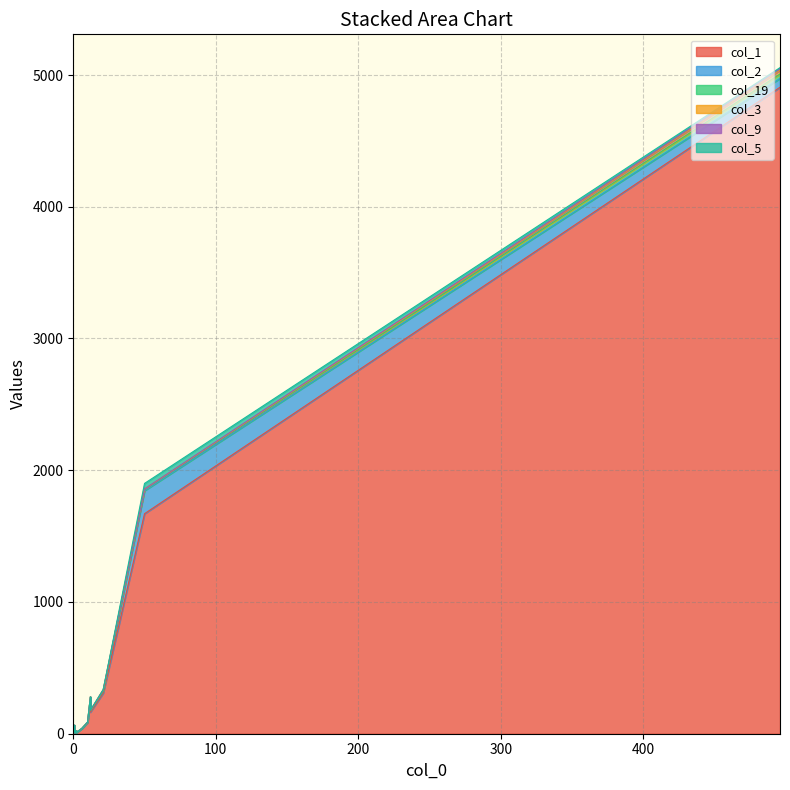

What are all the series names shown in the legend?

col_1, col_2, col_19, col_3, col_9, col_5